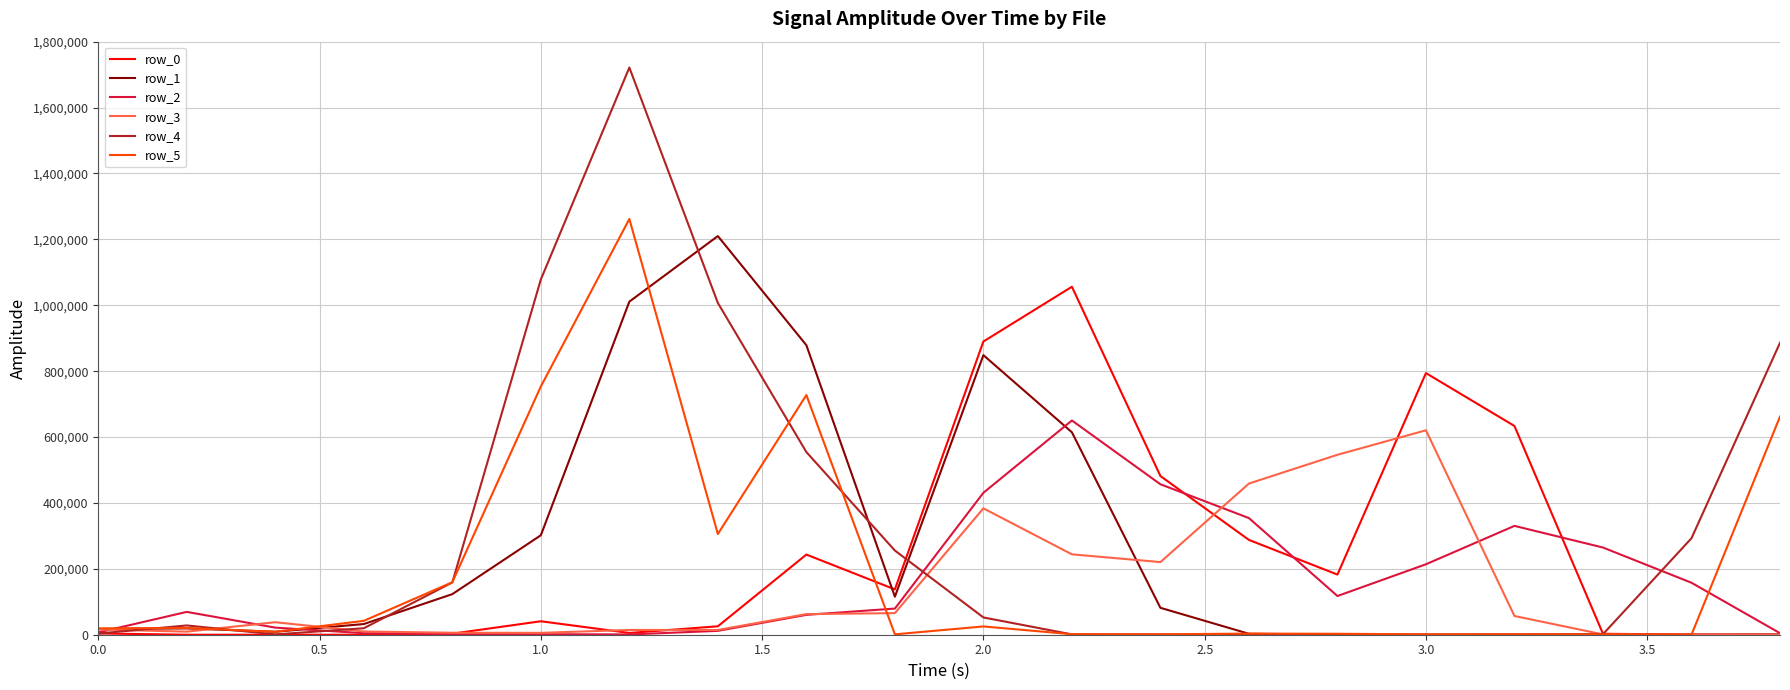

Which series has the widest spread of values?

row_4